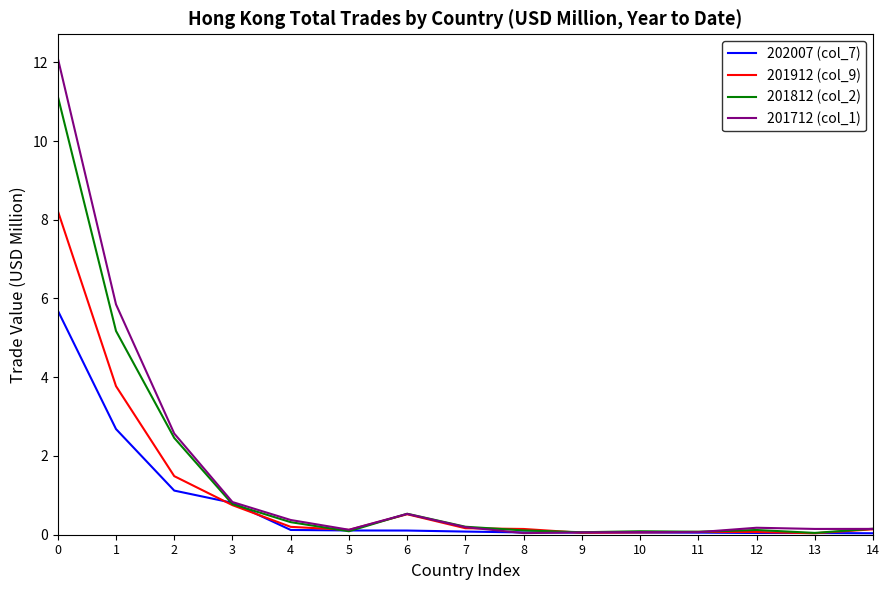

At which label is 201912 (col_9) closest to 4?

1